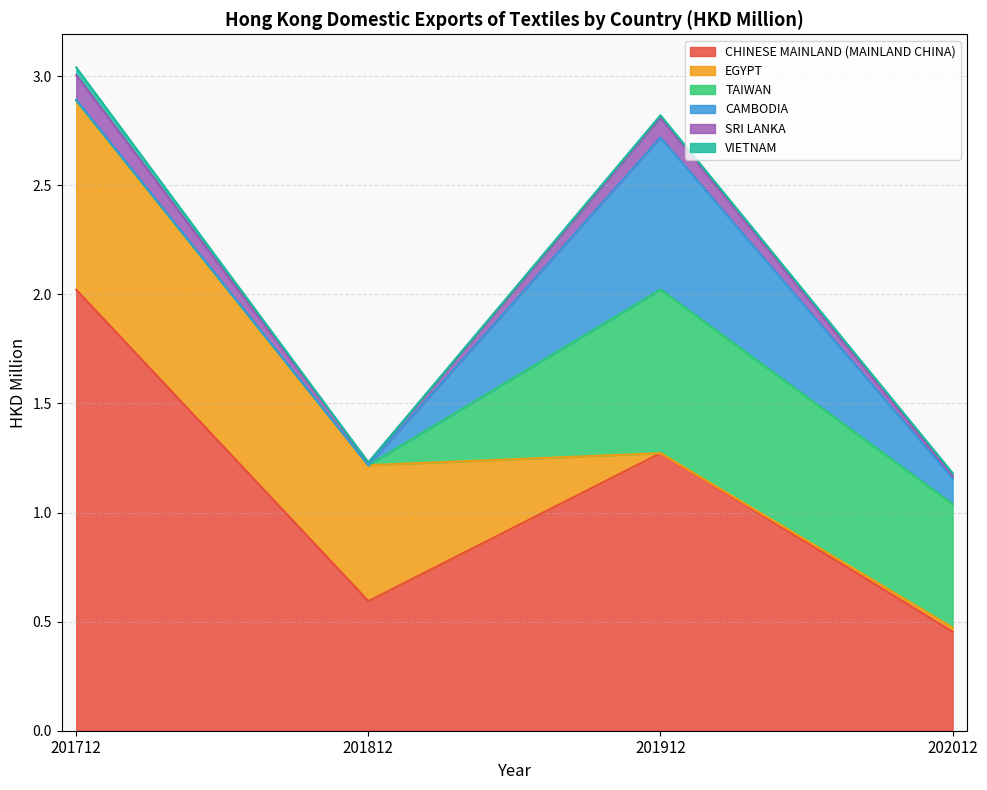

Reading left to right, transcribe all the data shown in this chart.

CHINESE MAINLAND (MAINLAND CHINA): 201712=2.0	201812=0.6	201912=1.3	202012=0.5
EGYPT: 201712=0.9	201812=0.6	201912=0.0	202012=0.0
TAIWAN: 201712=0.0	201812=0.0	201912=0.8	202012=0.6
CAMBODIA: 201712=0.0	201812=0.0	201912=0.7	202012=0.1
SRI LANKA: 201712=0.1	201812=0.0	201912=0.1	202012=0.0
VIETNAM: 201712=0.0	201812=0.0	201912=0.0	202012=0.0